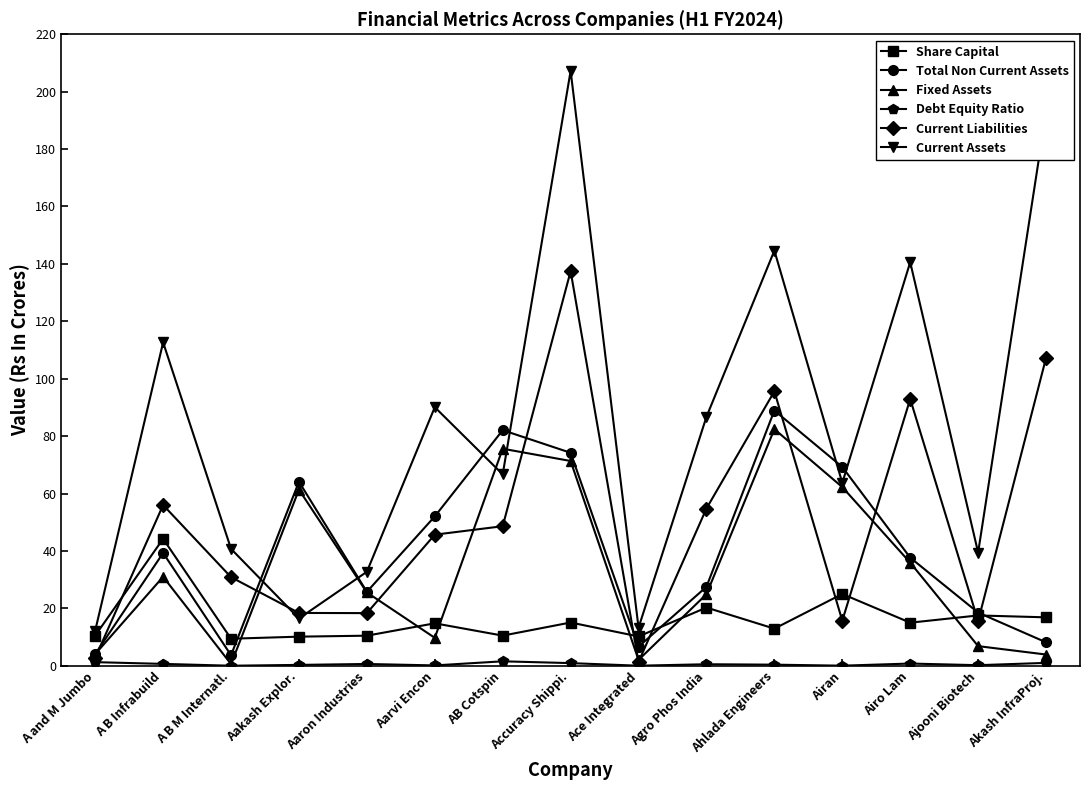

After their last crossing, which series has the higher values: Share Capital or Fixed Assets?

Share Capital